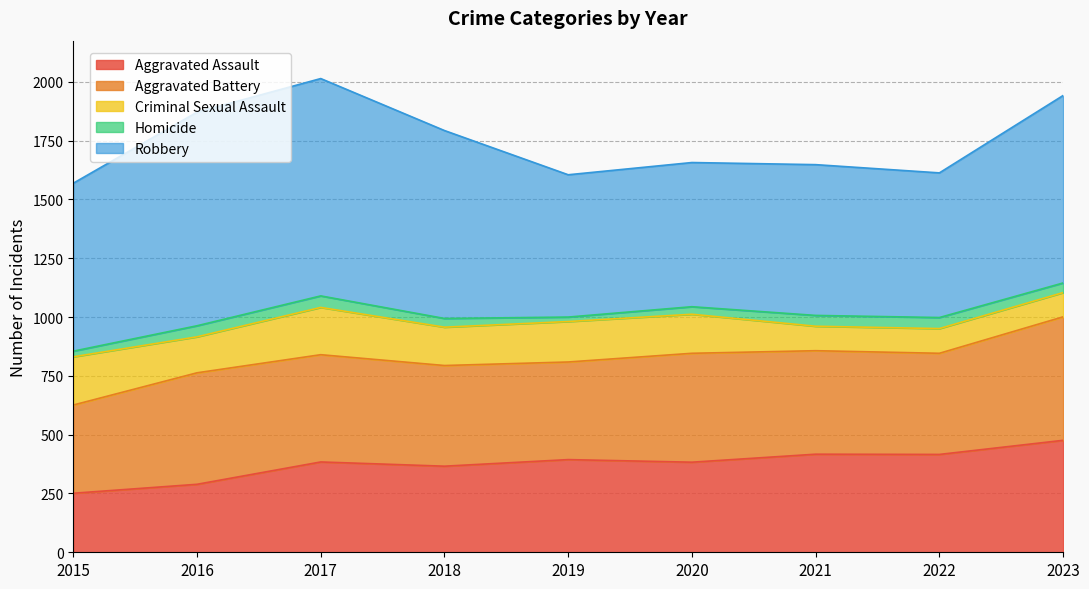

Where is the first local maximum for Homicide?

2017